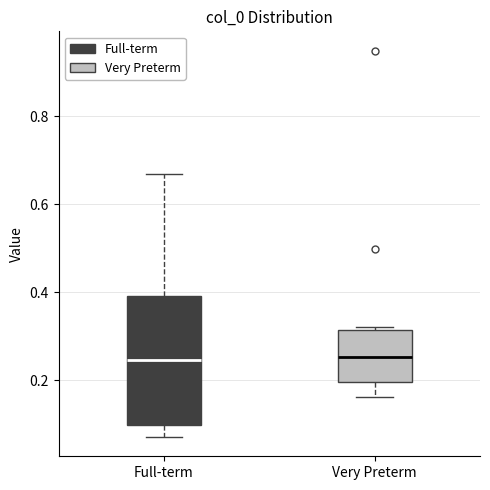

Reading left to right, transcribe this box plot: for each box, give where its median line is, the range the box spans, and where its two whiskers end, as read against the y-axis. The values are not printed on the chart, so give them approximately, as read against the axis.

Full-term: median 0.24, box 0.10 to 0.40, whiskers 0.08 to 0.66
Very Preterm: median 0.26, box 0.20 to 0.32, whiskers 0.16 to 0.32